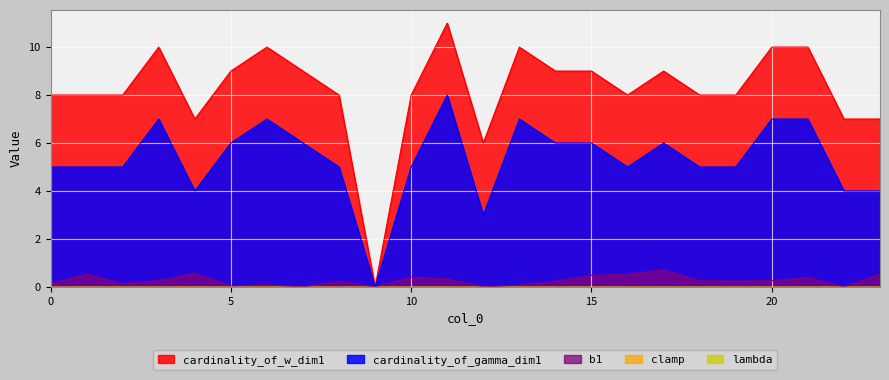

At which category does the chart reach its minimum across all series?

7